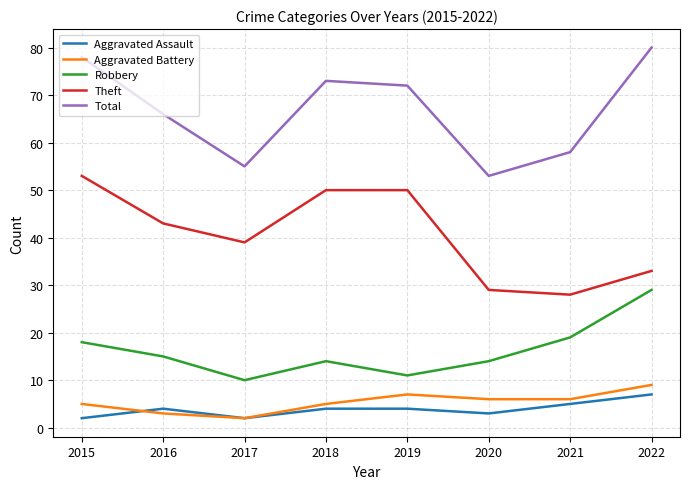

True or false: Robbery and Theft cross at least once.

False